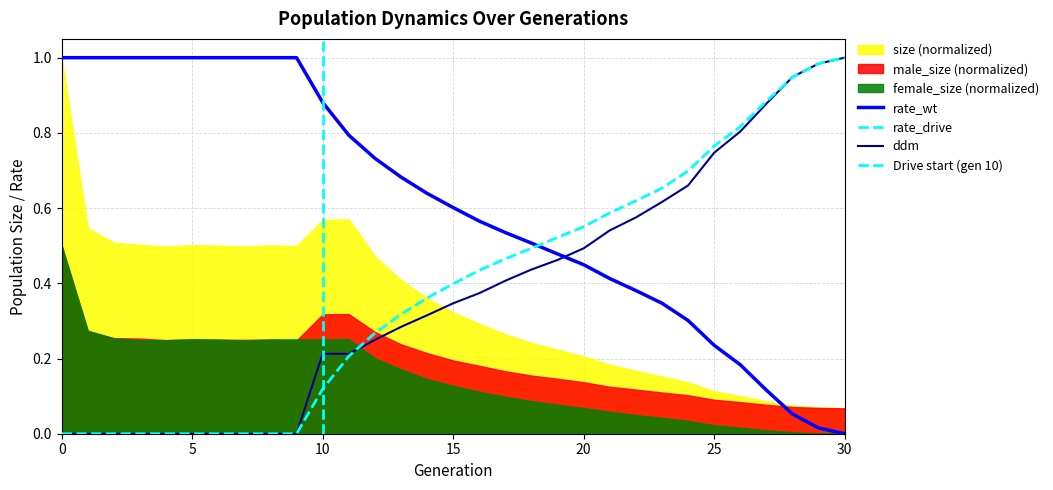

Between which two adjacent categories do rate_wt and rate_drive first intersect?

18 and 19